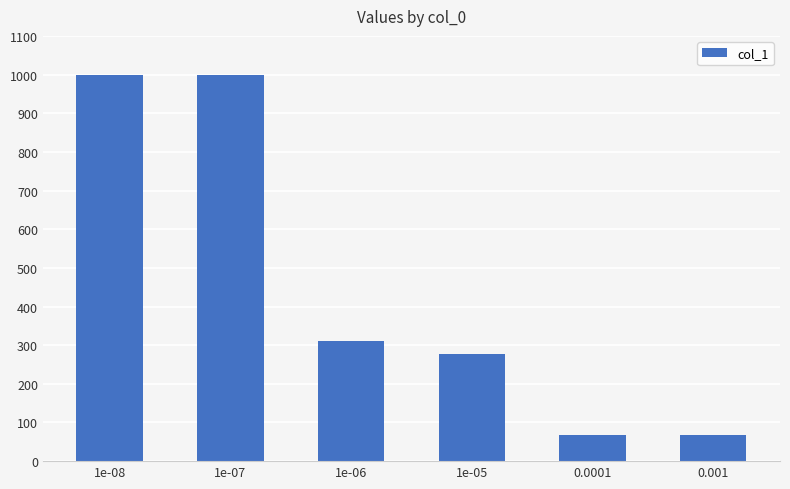

What is the change in value from 1e-07 to 0.001?

-932